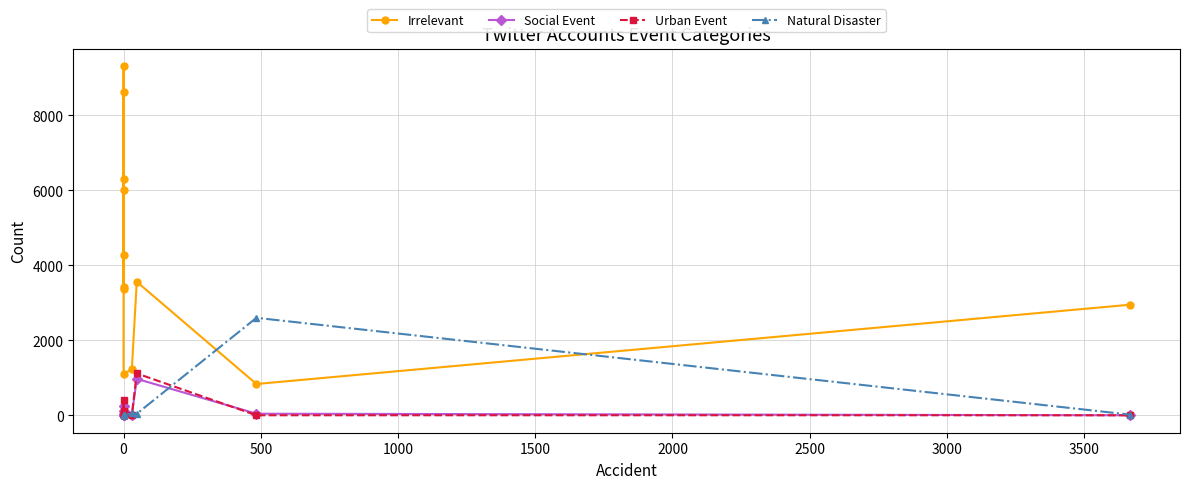

How many data points in Irrelevant are less than 3560?

6